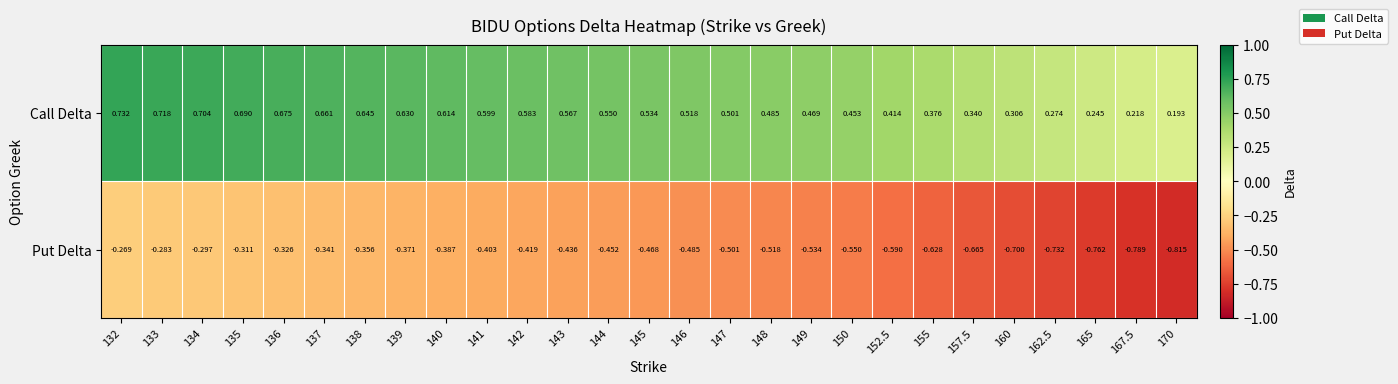

Which series has the largest total across all categories?

Call Delta